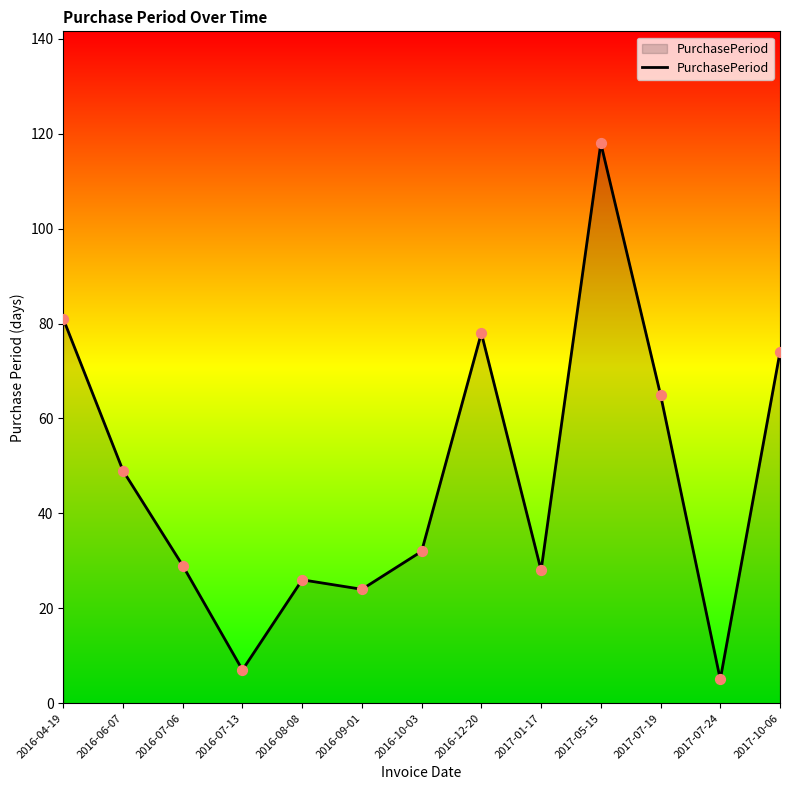

What is the ratio of the value at 2017-07-19 to the value at 2016-07-13?

9.3